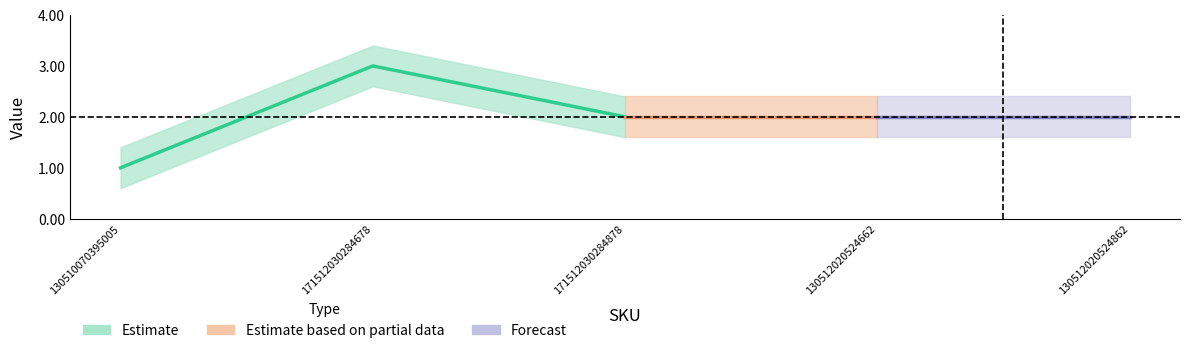

The chart shows a value of 5 at 171512030284678. True or false?

False